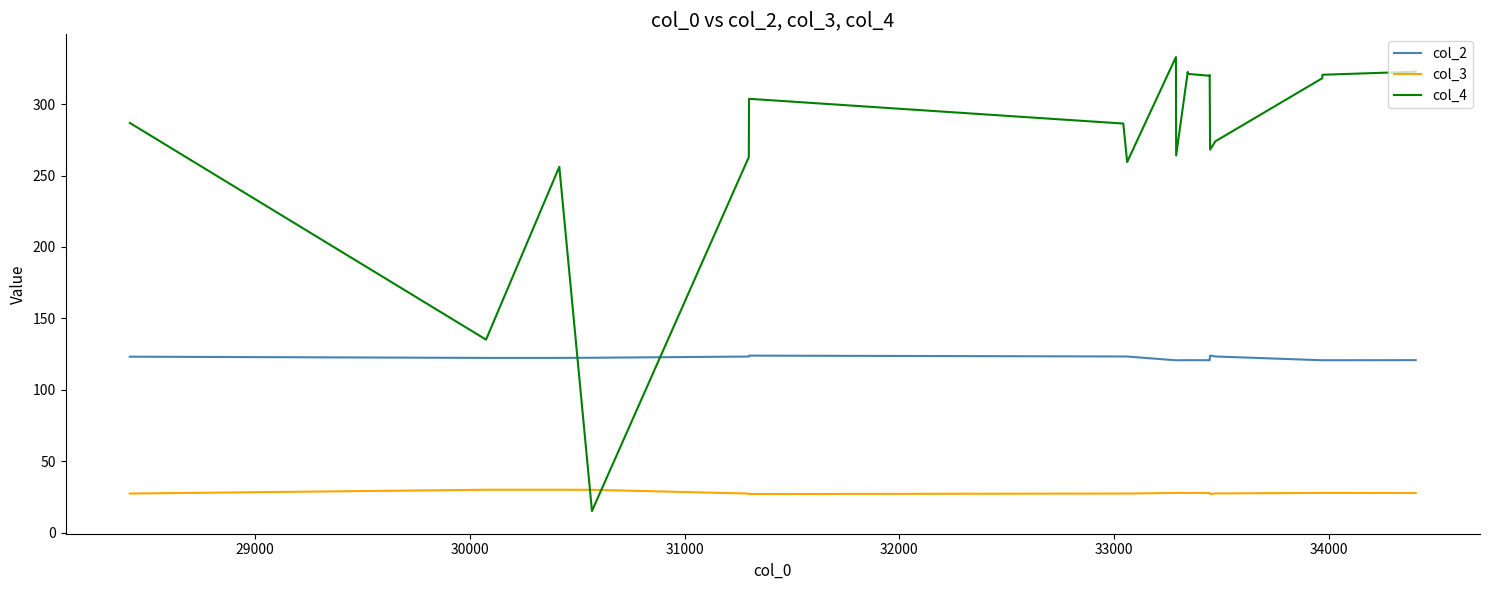

True or false: col_2 and col_3 intersect in this chart.

False